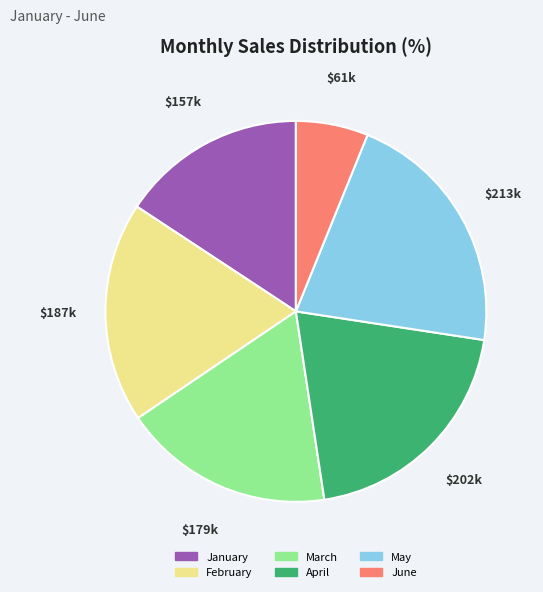

Approximately how many times larger is the value at February compared to January?

1.2